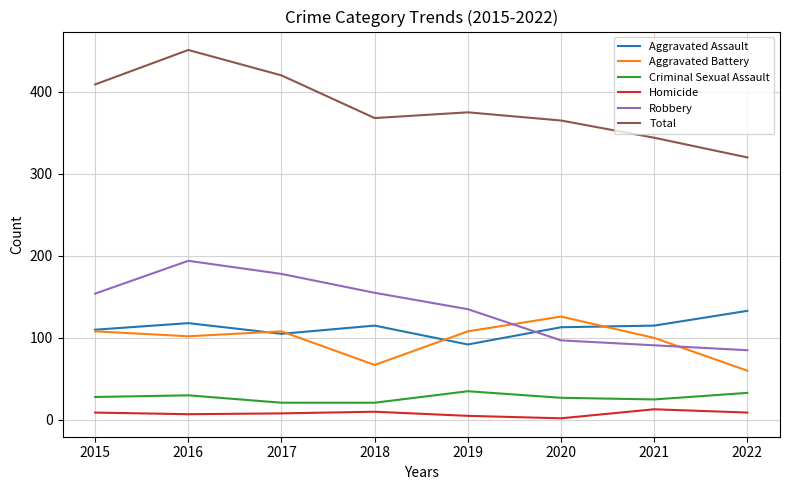

True or false: Aggravated Battery and Total intersect in this chart.

False